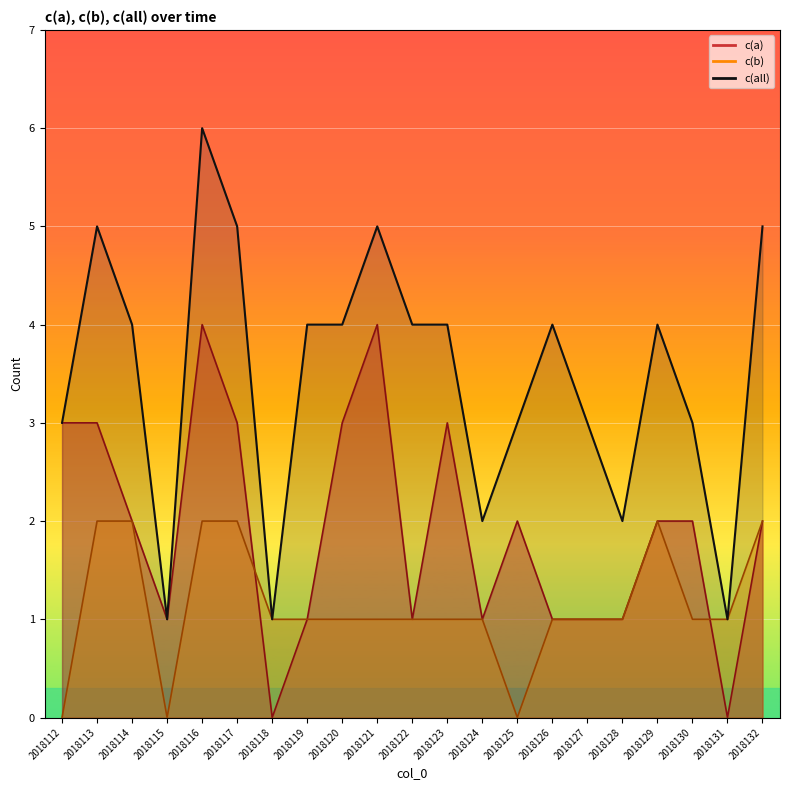

Reading left to right, what are all the values shown in this chart?

c(a): 3	3	2	1	4	3	0	1	3	4	1	3	1	2	1	1	1	2	2	0	2
c(b): 0	2	2	0	2	2	1	1	1	1	1	1	1	0	1	1	1	2	1	1	2
c(all): 3	5	4	1	6	5	1	4	4	5	4	4	2	3	4	3	2	4	3	1	5